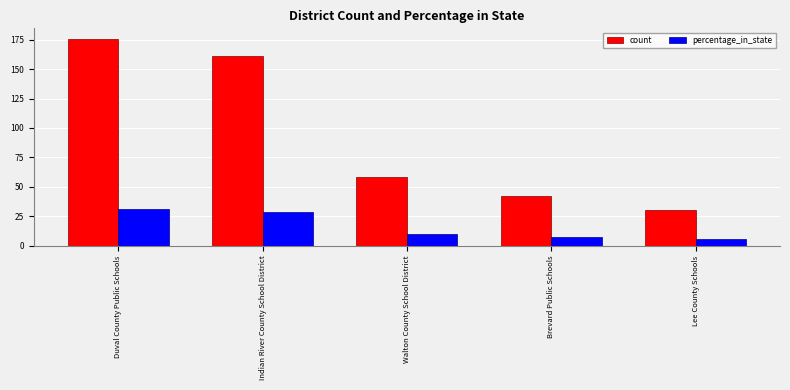

What is the maximum value for percentage_in_state?

31.1